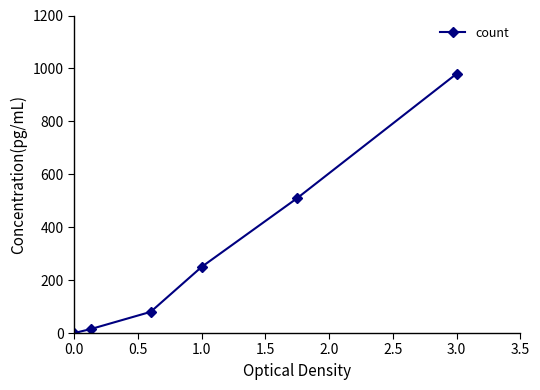

Reading left to right, list all the values displayed in this chart.

0	15	80	250	510	980